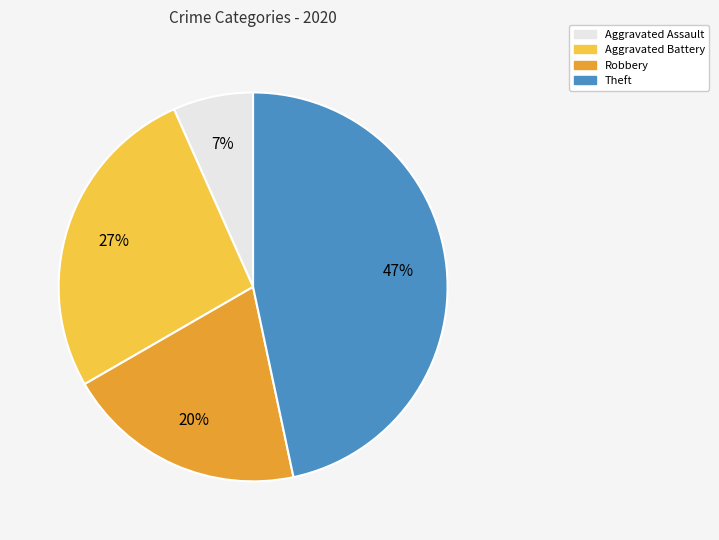

Is the sum of Robbery and Aggravated Battery greater than half?

No